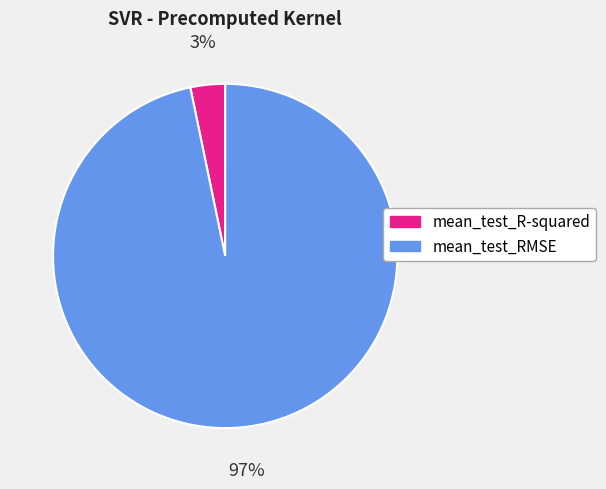

To the nearest percent, what is the difference between the largest and smallest slice percentages?

94%